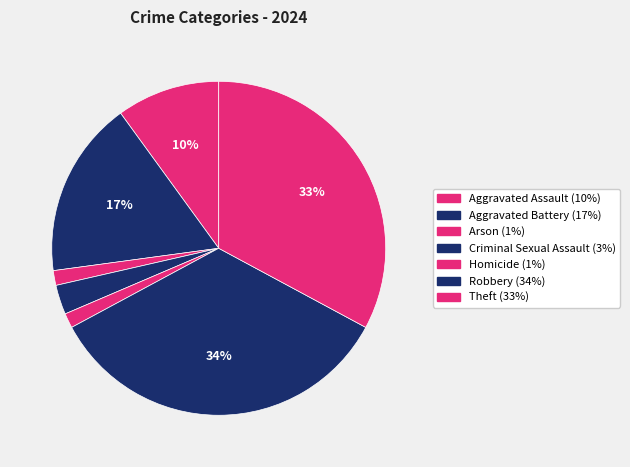

What percentage is the Aggravated Battery slice, to the nearest percent?

17%